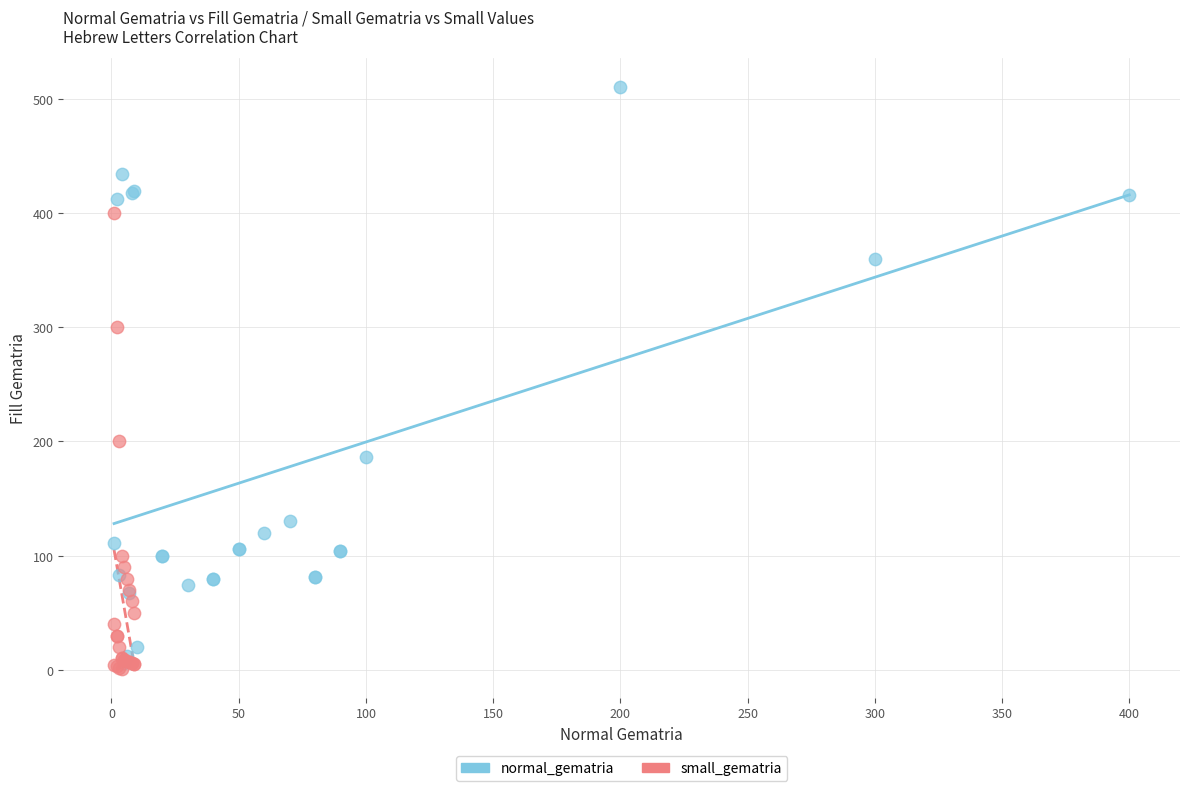

Which series has the largest Y range (max minus min)?

normal_gematria